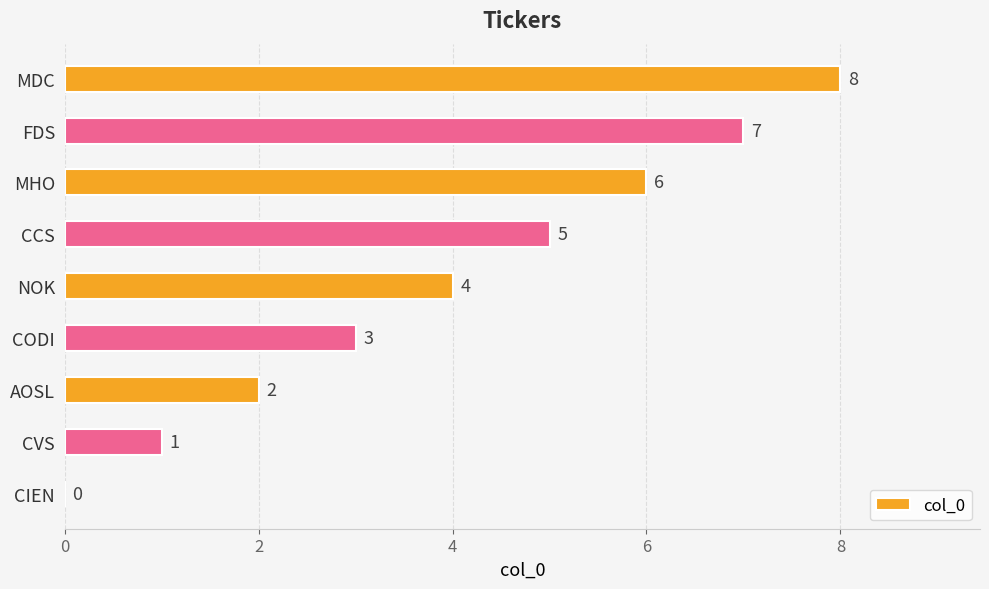

At which label is the value closest to 4?

NOK